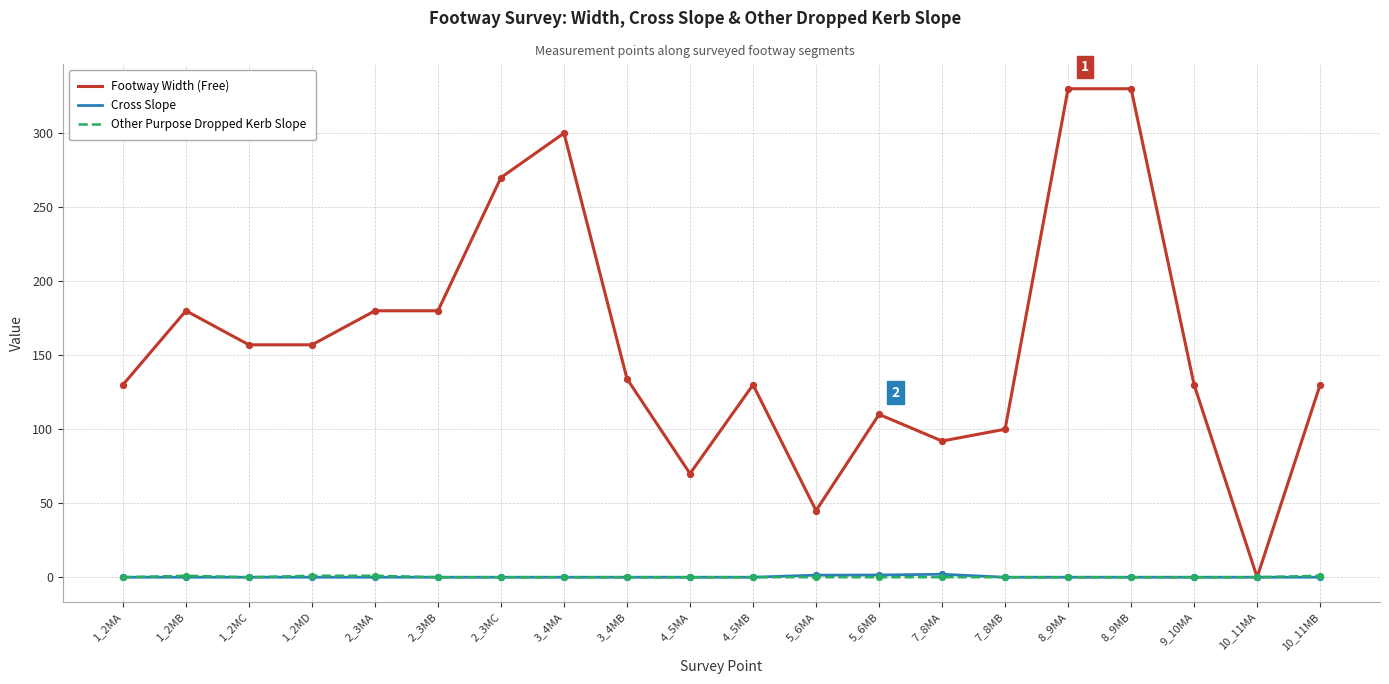

At how many categories does at least one series exceed 202?

4